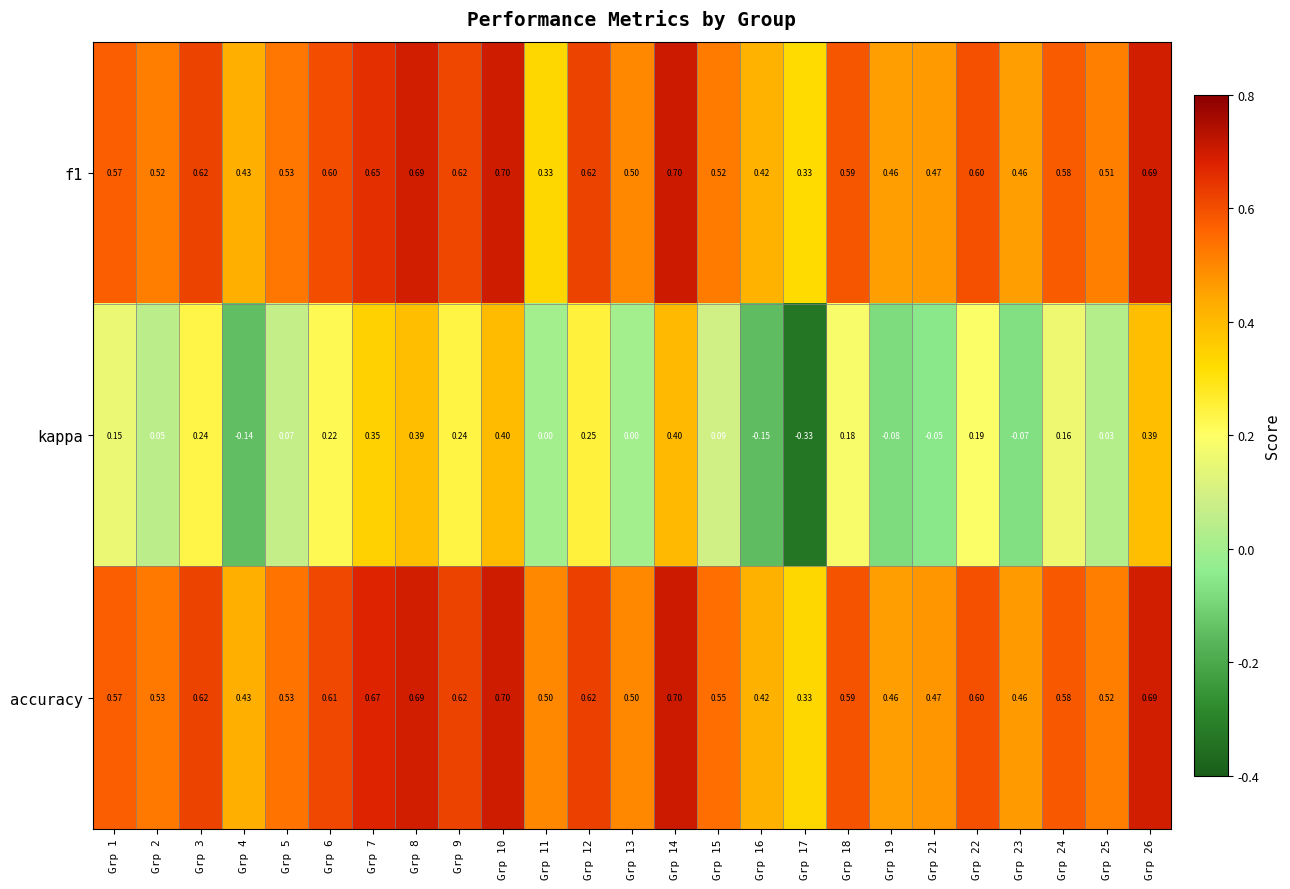

Between Grp 1 and Grp 7, which series saw the biggest shift?

kappa